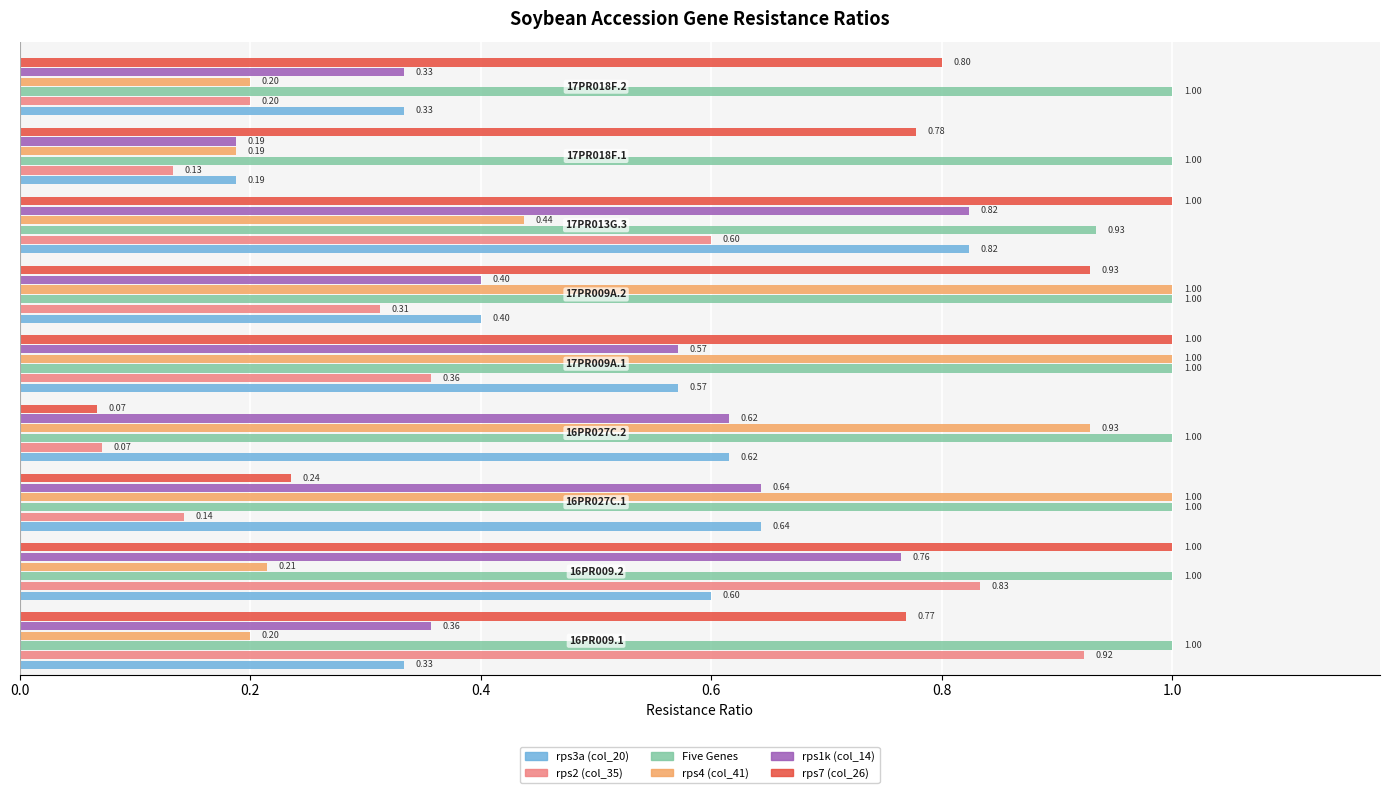

Which series has the largest total across all categories?

Five Genes